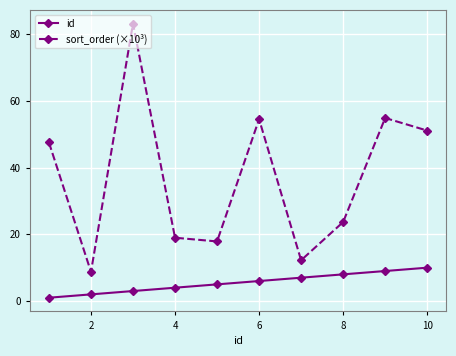

List the series in order of their peak value, lowest first.

id, sort_order (×10³)